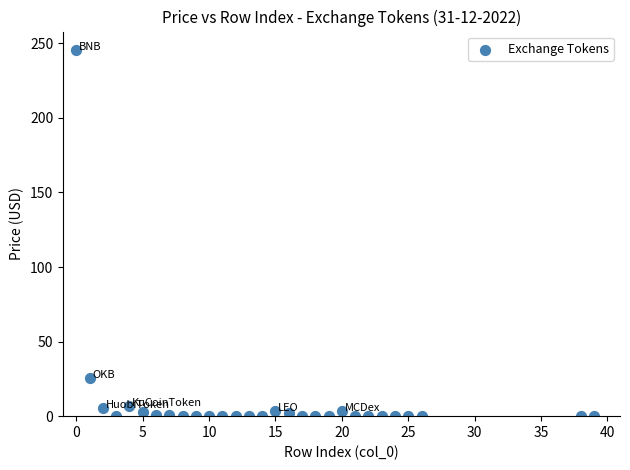

What is the range of X values (max minus min)?

39.0